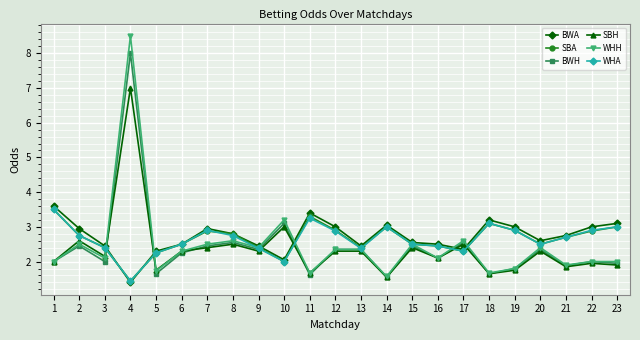

How many interior local valleys does the BWH series have?

8